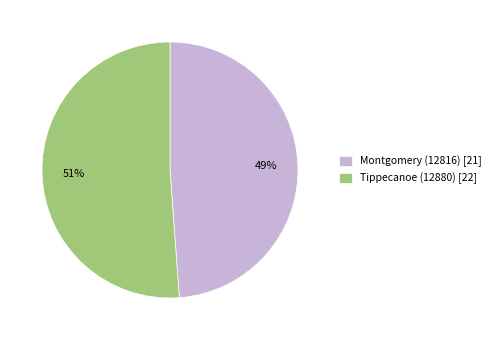

Do Montgomery (12816) [21] and Tippecanoe (12880) [22] together represent more than half of the pie?

Yes